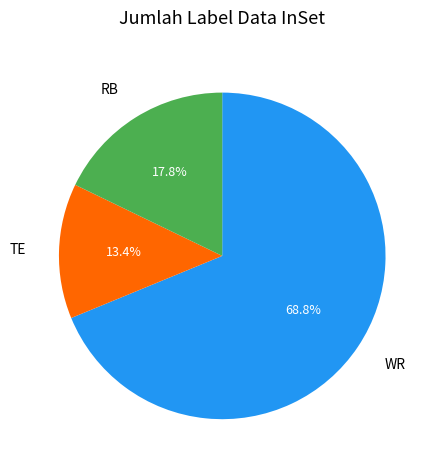

Does any single category account for the majority?

Yes